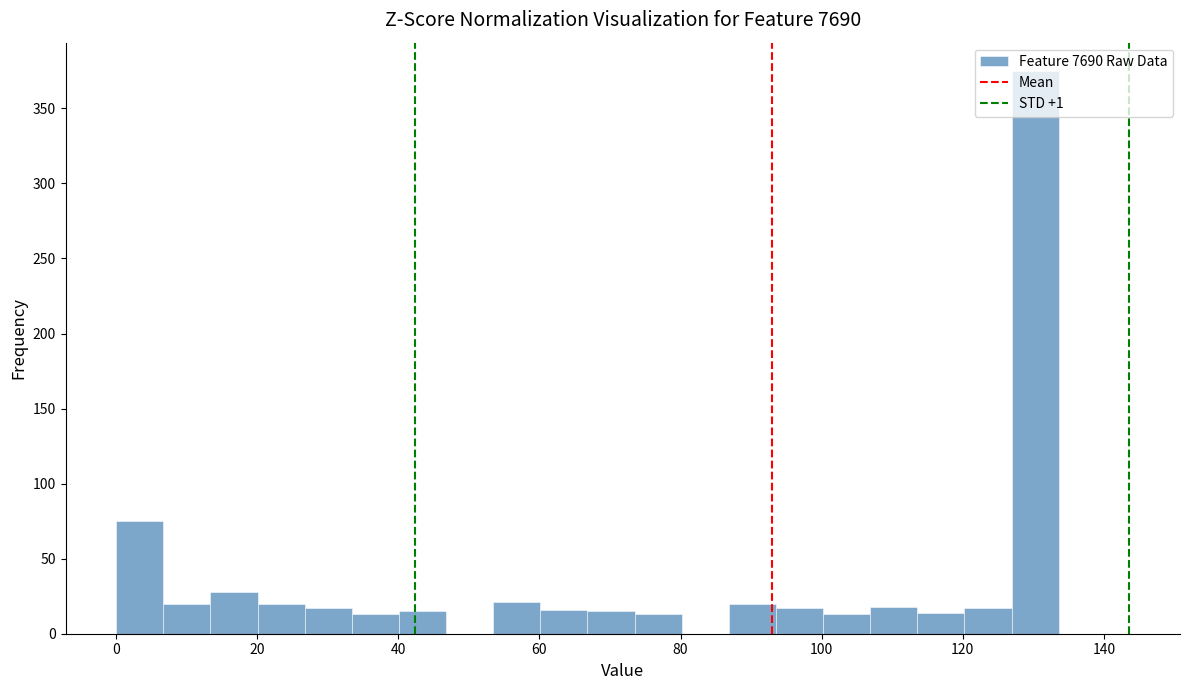

Read against the x-axis, roughly where is the centre of the tallest bar?

130